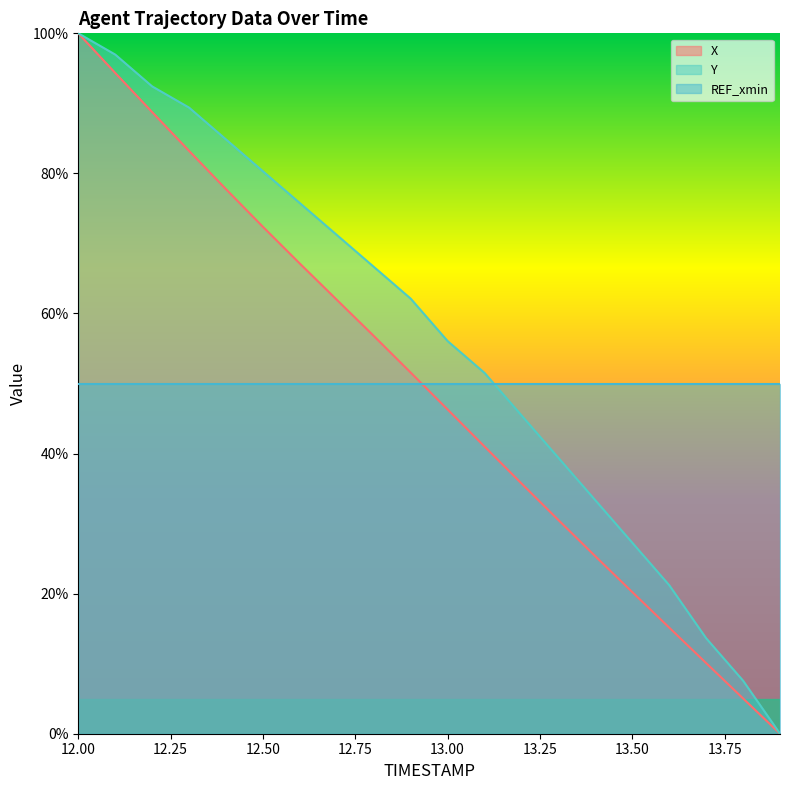

True or false: Y and X cross at least once.

False